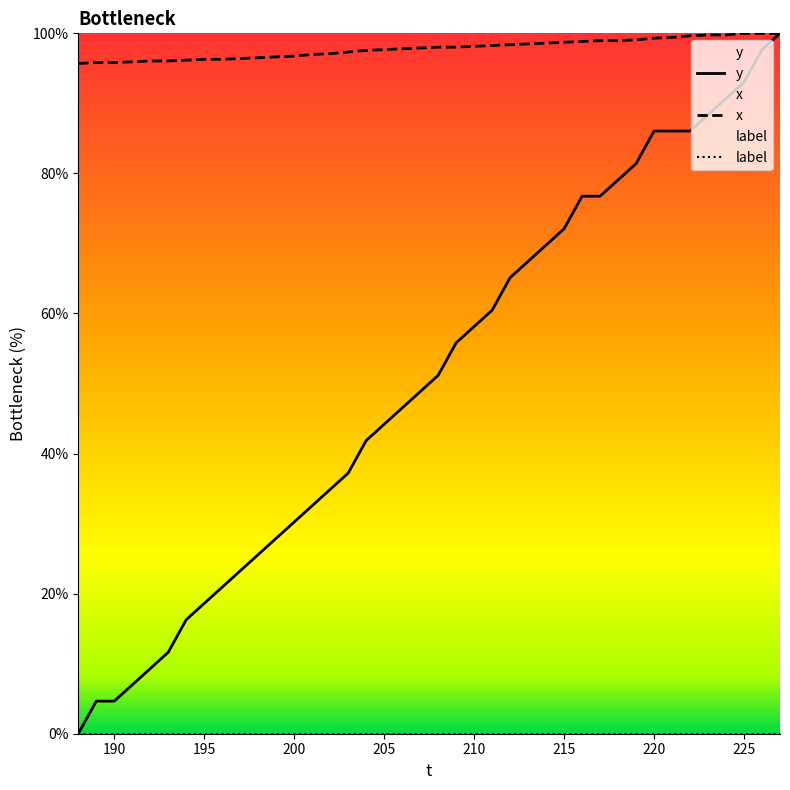

Is it true that x equals 26.9 at 225?

False